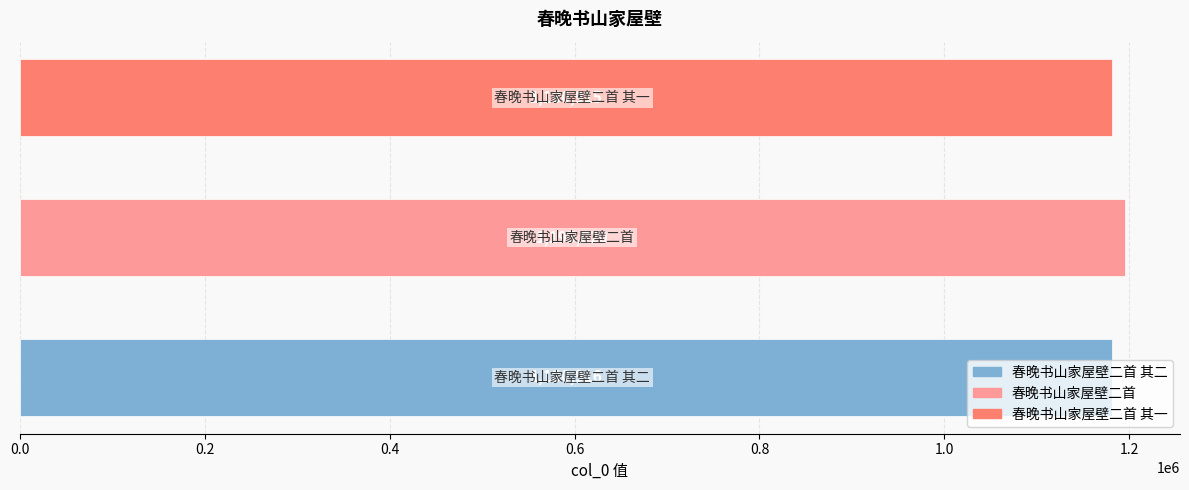

How many bars are there in total?

3